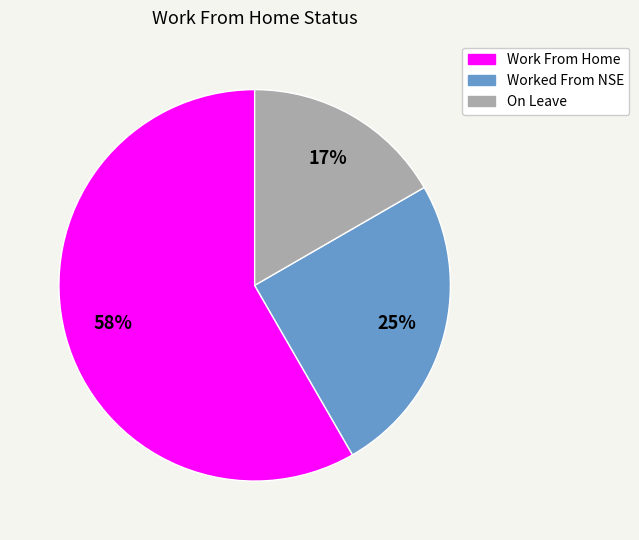

Which has a higher value, Worked From NSE or On Leave?

Worked From NSE